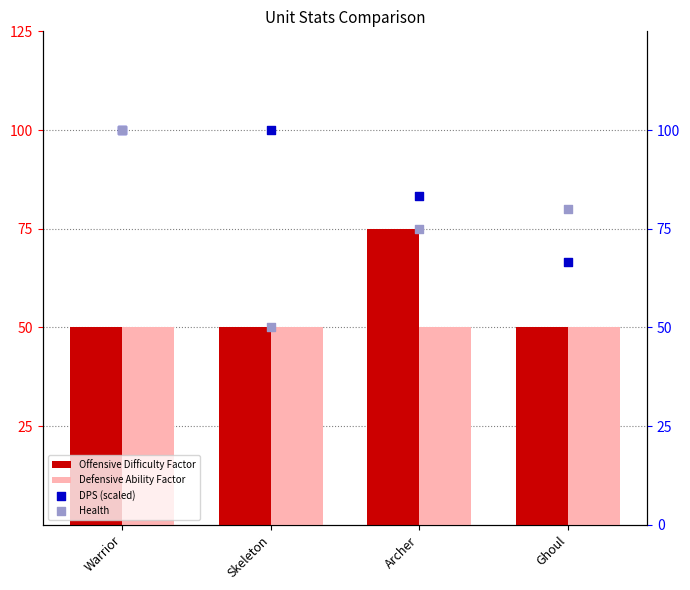

Which series contains the lowest Y value?

Offensive Difficulty Factor